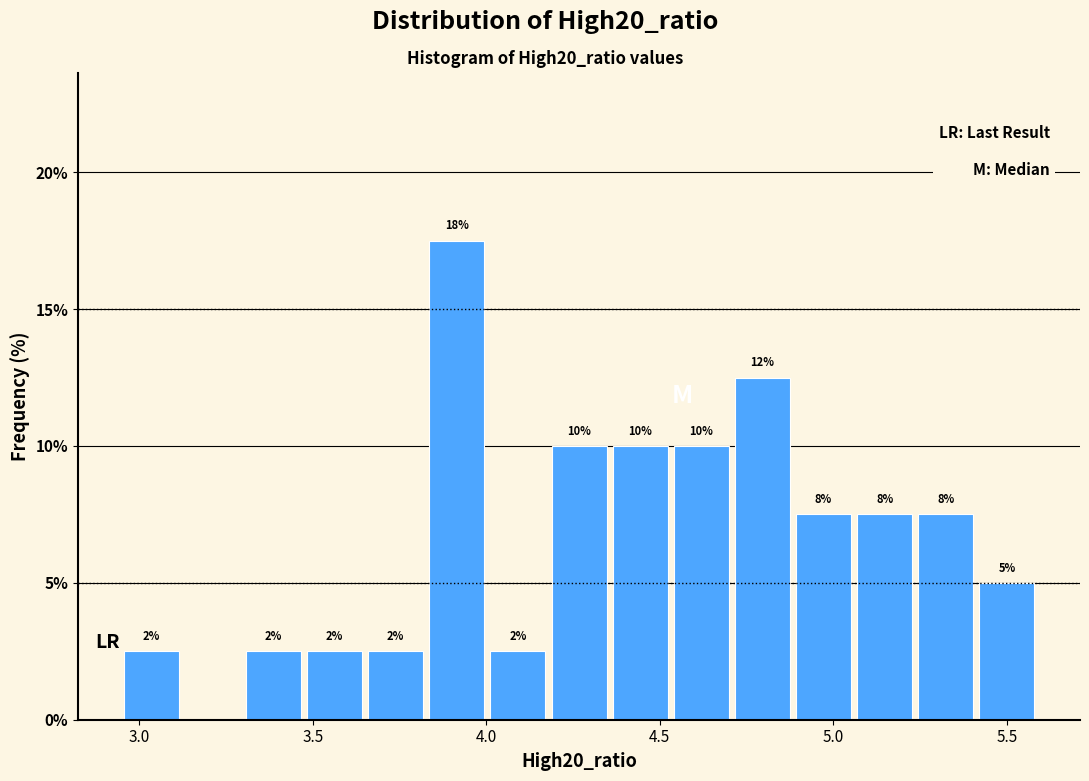

Read against the x-axis, roughly where is the centre of the tallest bar?

3.90